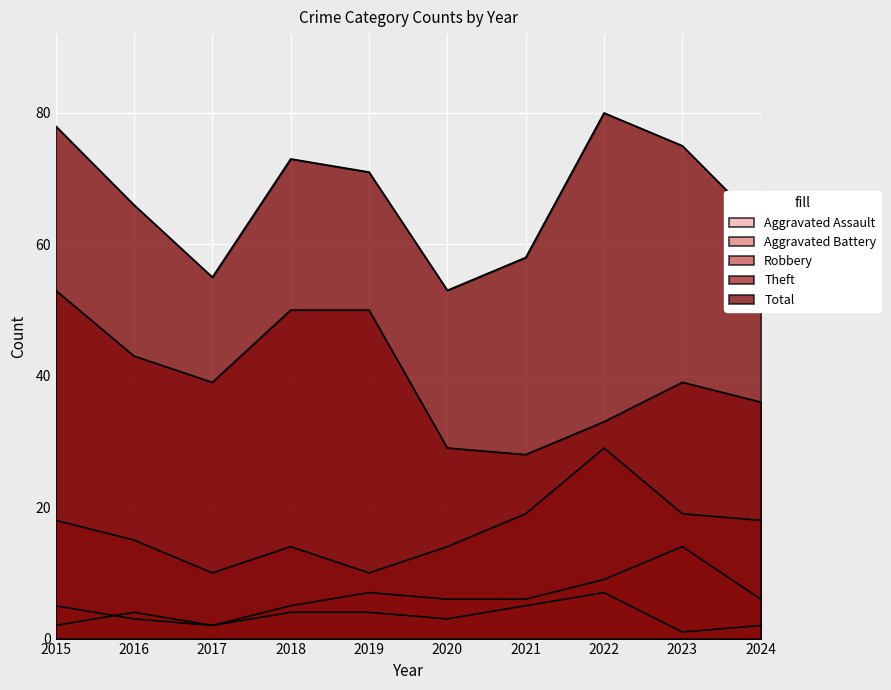

How many data points in Robbery are above 18?

3